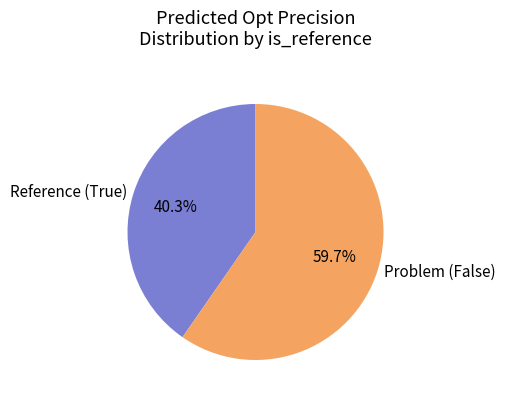

Is Reference (True) the majority of the pie?

No